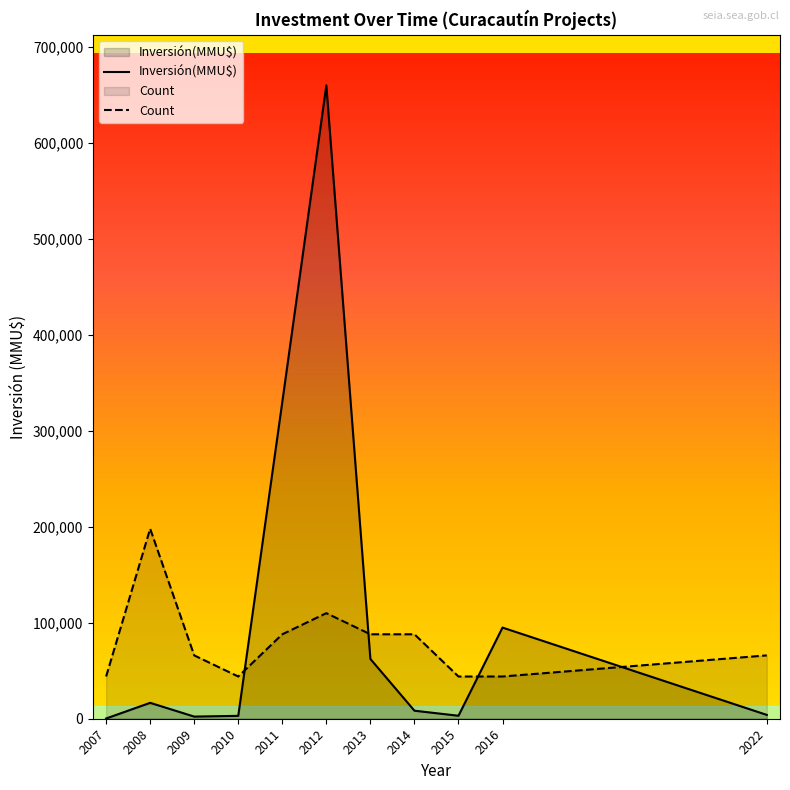

What is the total value across all series at 2008?

214609